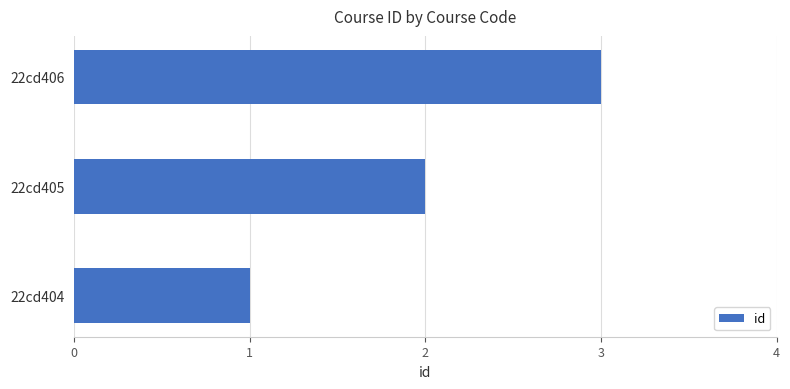

How many series are shown in this chart?

1